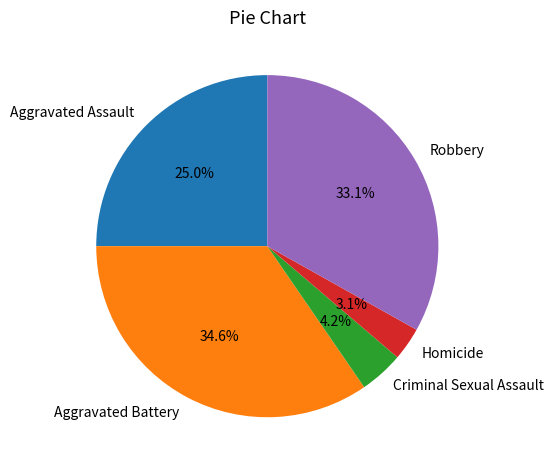

To the nearest percent, what percentage of the pie is Aggravated Battery?

35%